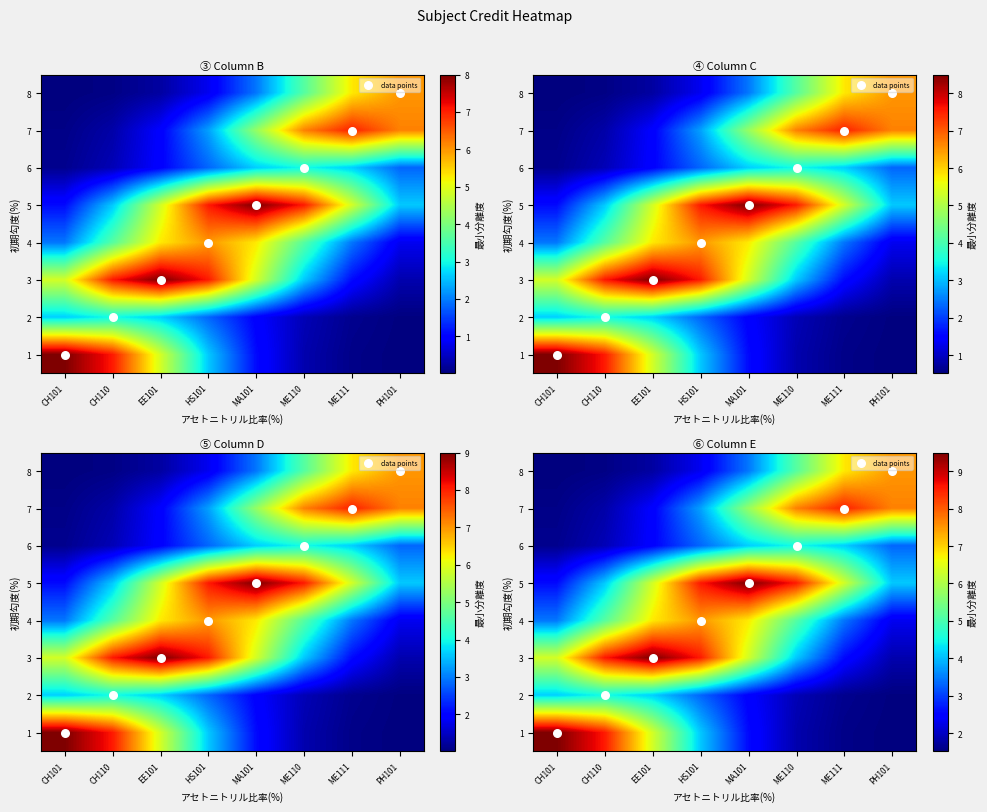

The 6 series shows 2.3 at MA101. True or false?

False